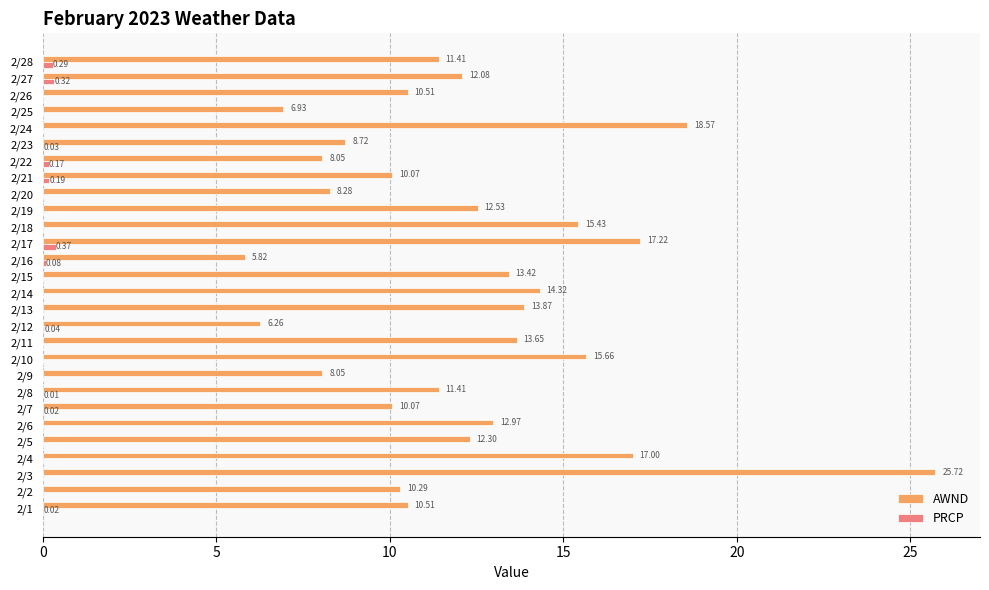

Which series changed the most between 2/11 and 2/27?

AWND